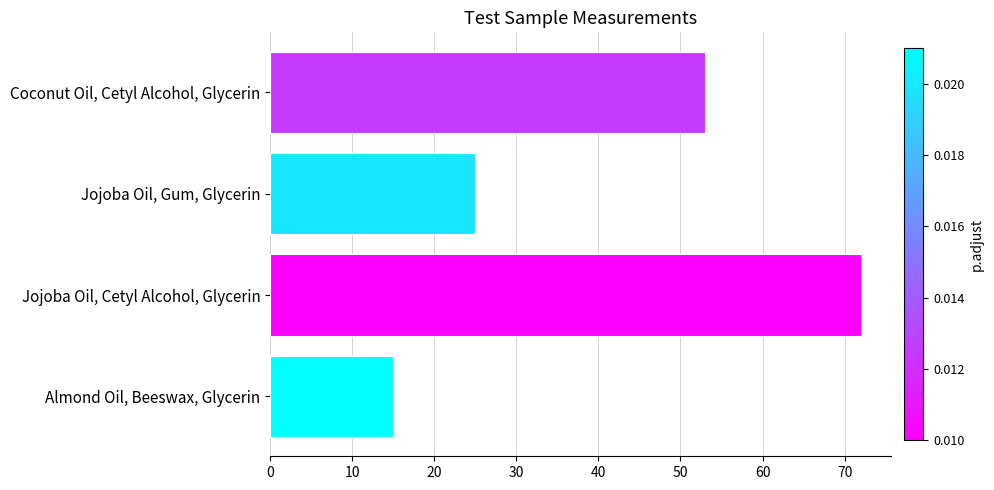

What is the difference between the values at Jojoba Oil, Gum, Glycerin and Coconut Oil, Cetyl Alcohol, Glycerin?

28